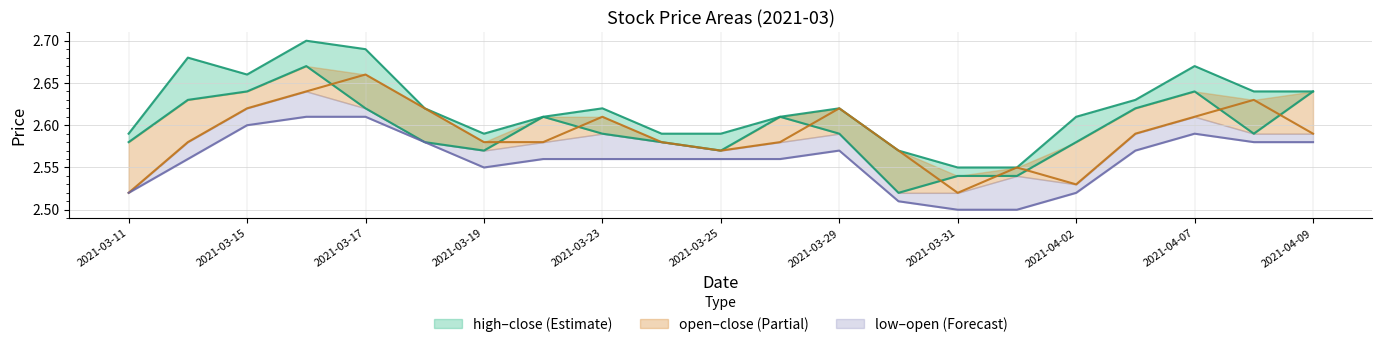

Reading right to left, what are all the values shown in this chart?

high: 2.6	2.6	2.7	2.6	2.6	2.5	2.5	2.6	2.6	2.6	2.6	2.6	2.6	2.6	2.6	2.6	2.7	2.7	2.7	2.7	2.6
open: 2.6	2.6	2.6	2.6	2.5	2.5	2.5	2.6	2.6	2.6	2.6	2.6	2.6	2.6	2.6	2.6	2.7	2.6	2.6	2.6	2.5
close: 2.6	2.6	2.6	2.6	2.6	2.5	2.5	2.5	2.6	2.6	2.6	2.6	2.6	2.6	2.6	2.6	2.6	2.7	2.6	2.6	2.6
low: 2.6	2.6	2.6	2.6	2.5	2.5	2.5	2.5	2.6	2.6	2.6	2.6	2.6	2.6	2.5	2.6	2.6	2.6	2.6	2.6	2.5